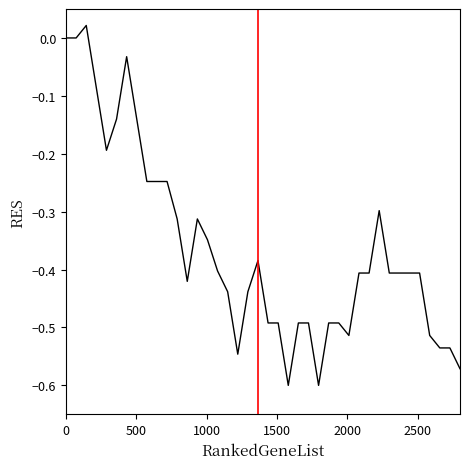

True or false: there are more than 2 points higher than both neighbors.

True